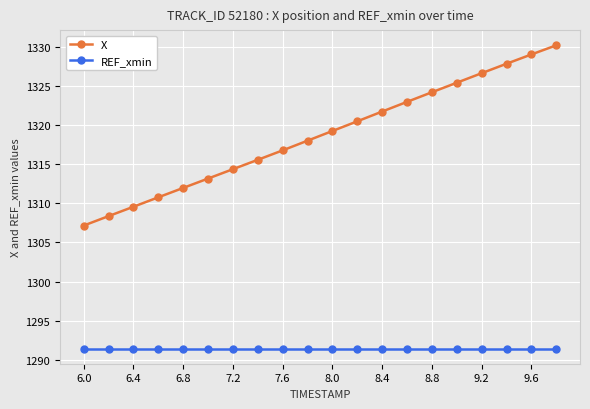

Rank the series by their maximum value, from lowest to highest.

REF_xmin, X